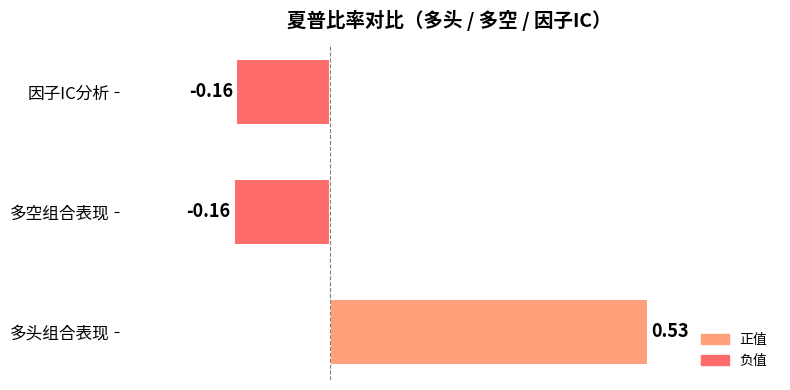

What is the sum of the values at 因子IC分析 and 多空组合表现?

-0.3